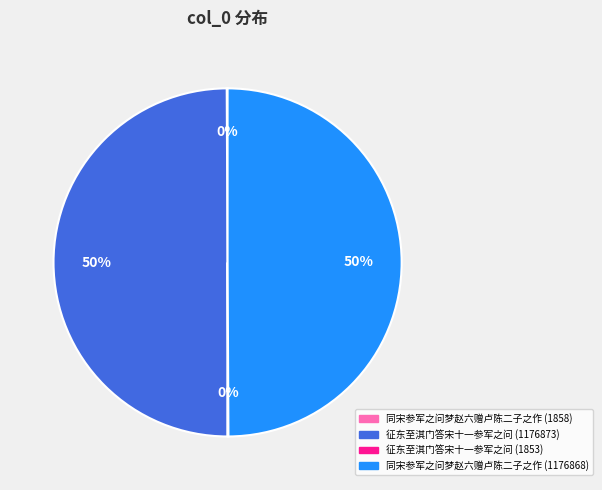

To the nearest percent, what is the difference between the largest and smallest slice percentages?

50%